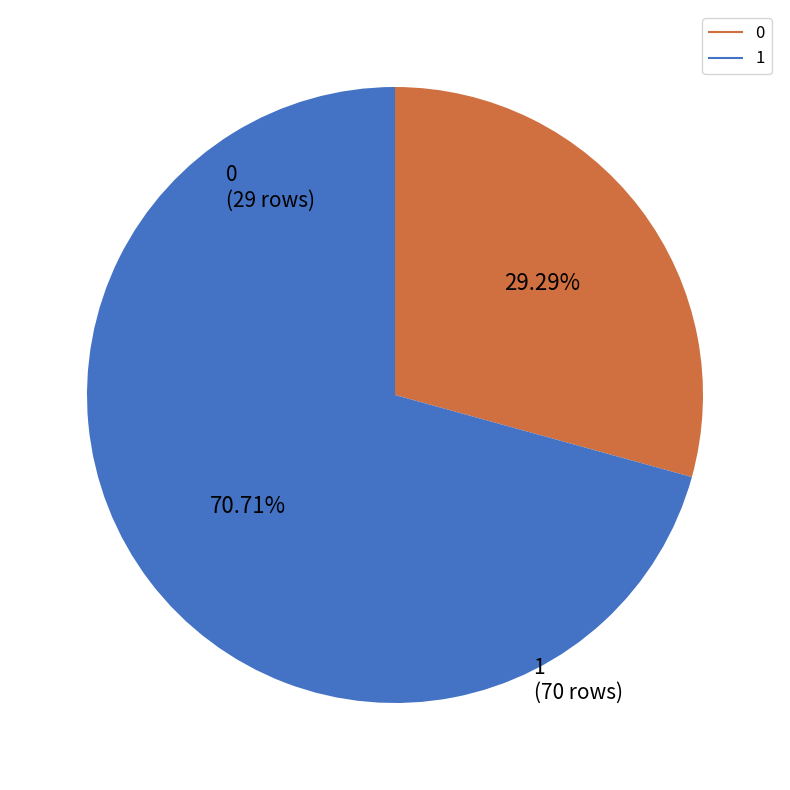

Does any single category account for the majority?

Yes